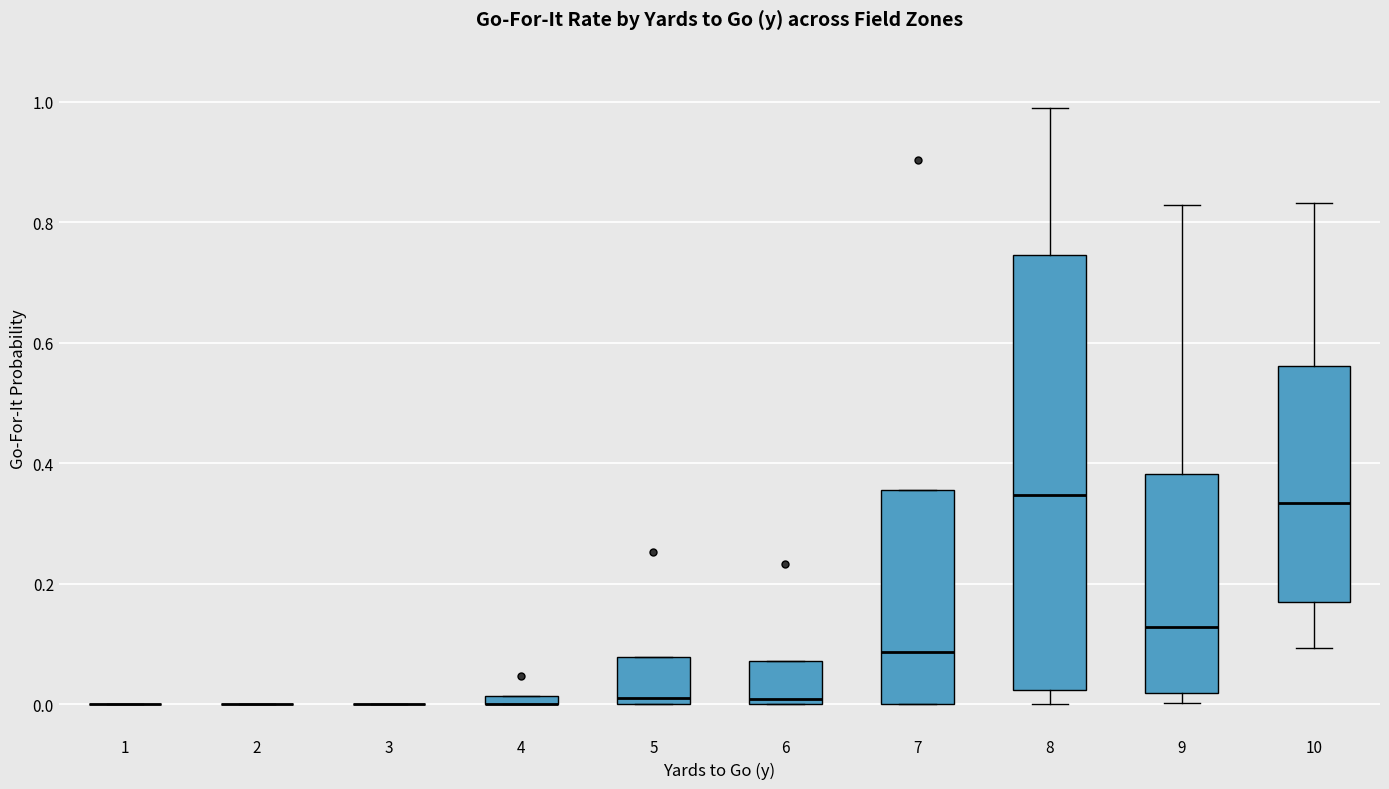

Comparing the boxes themselves (not the whiskers), which one is the tallest?

8